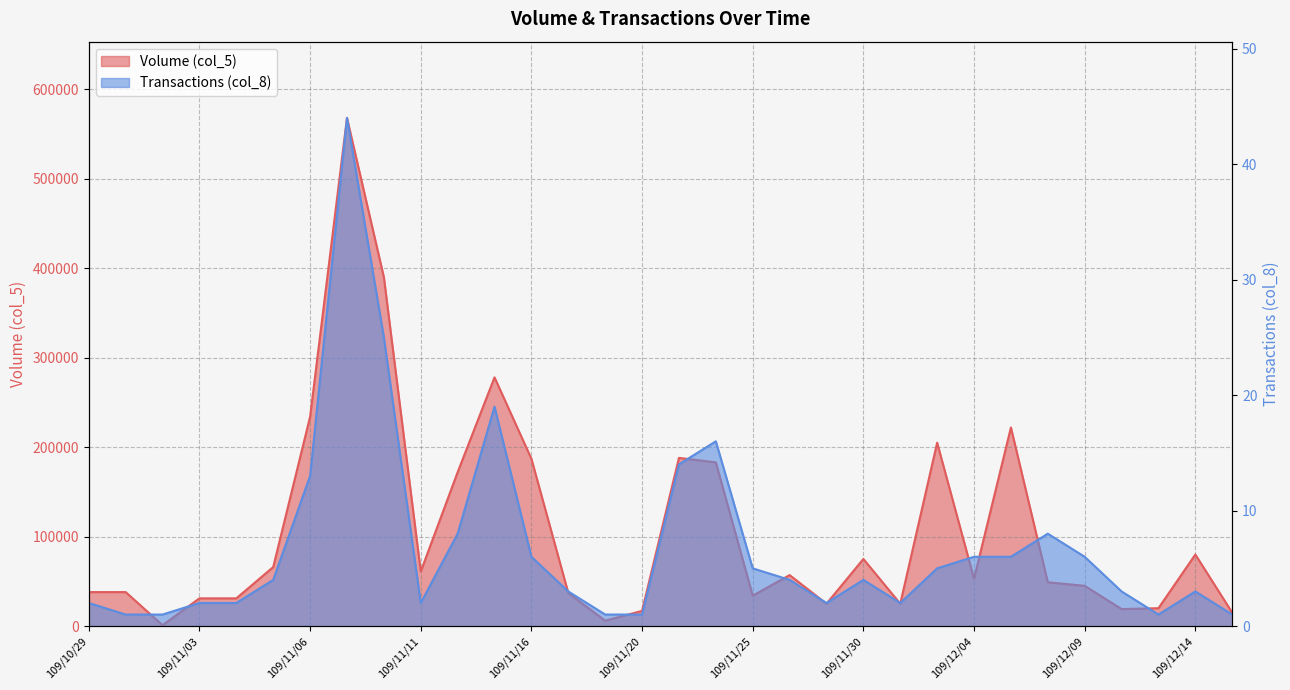

At 109/11/17, list the series in order from smallest to largest.

Transactions (col_8), Volume (col_5)